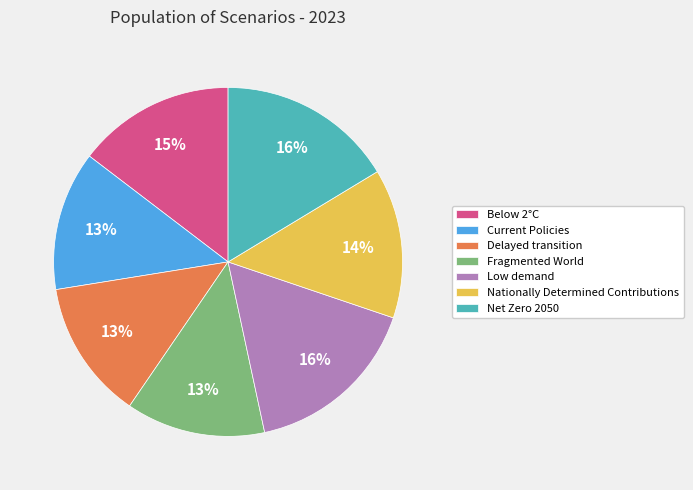

The Fragmented World slice represents 13% of the pie. True or false?

True